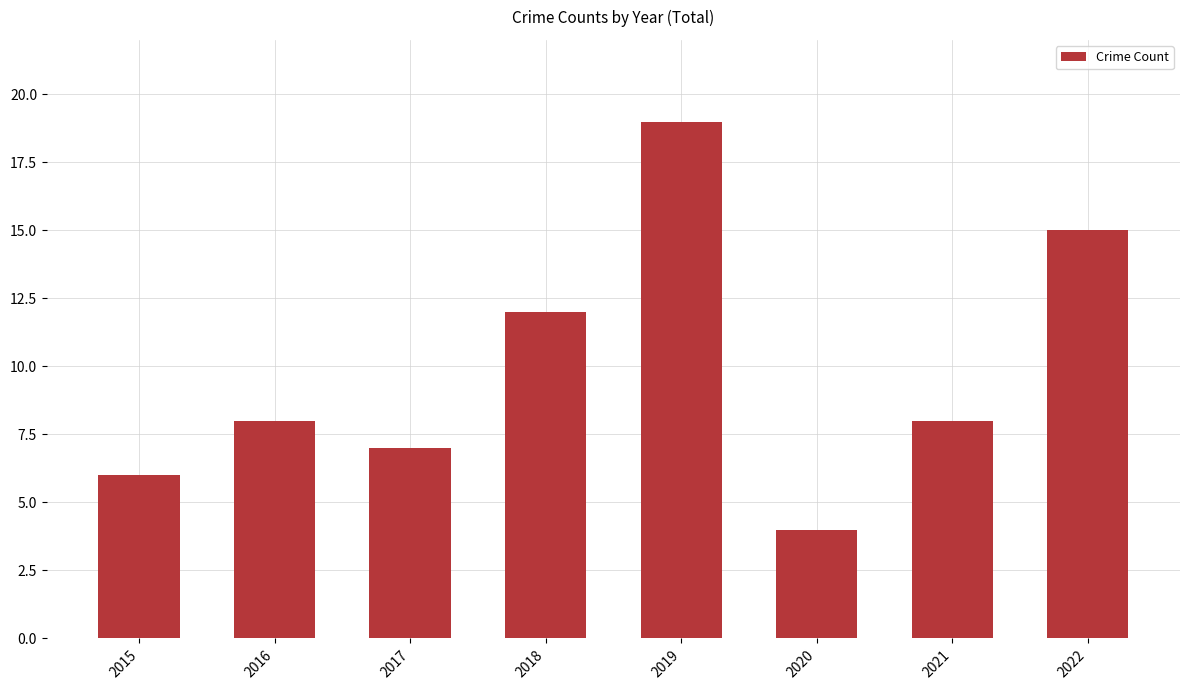

Reading left to right, transcribe all the data shown in this chart.

6	8	7	12	19	4	8	15